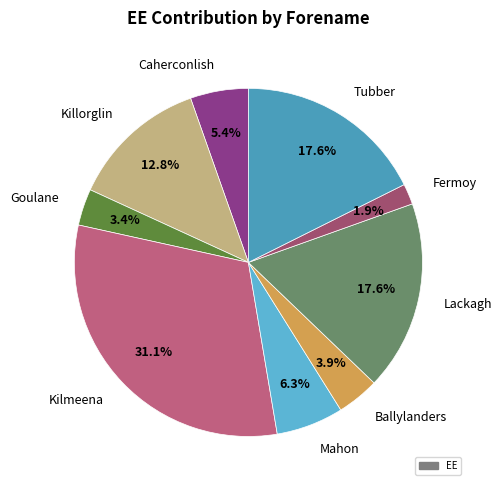

Is there any slice that represents more than half of the pie?

No